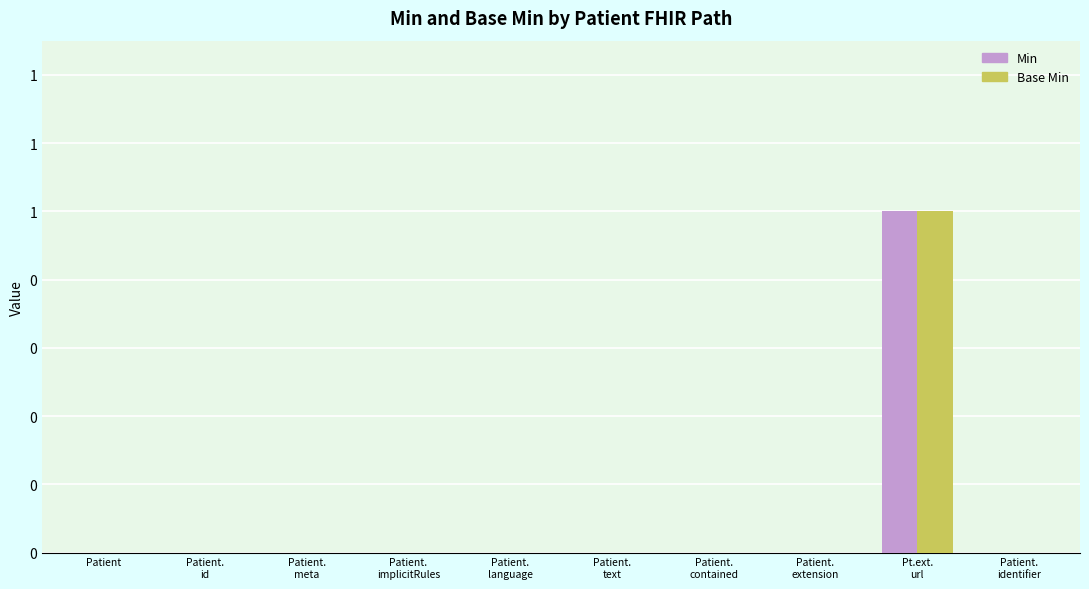

Are the bars horizontal?

No